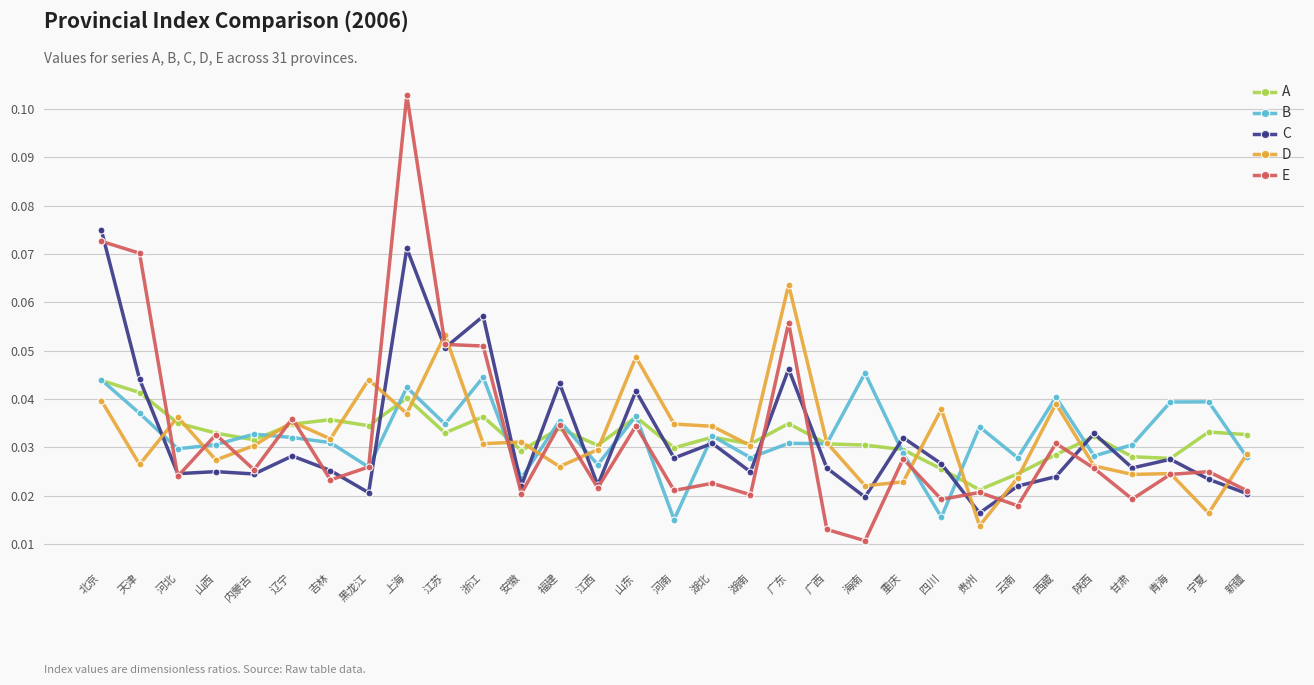

What position from the left is 新疆?

31